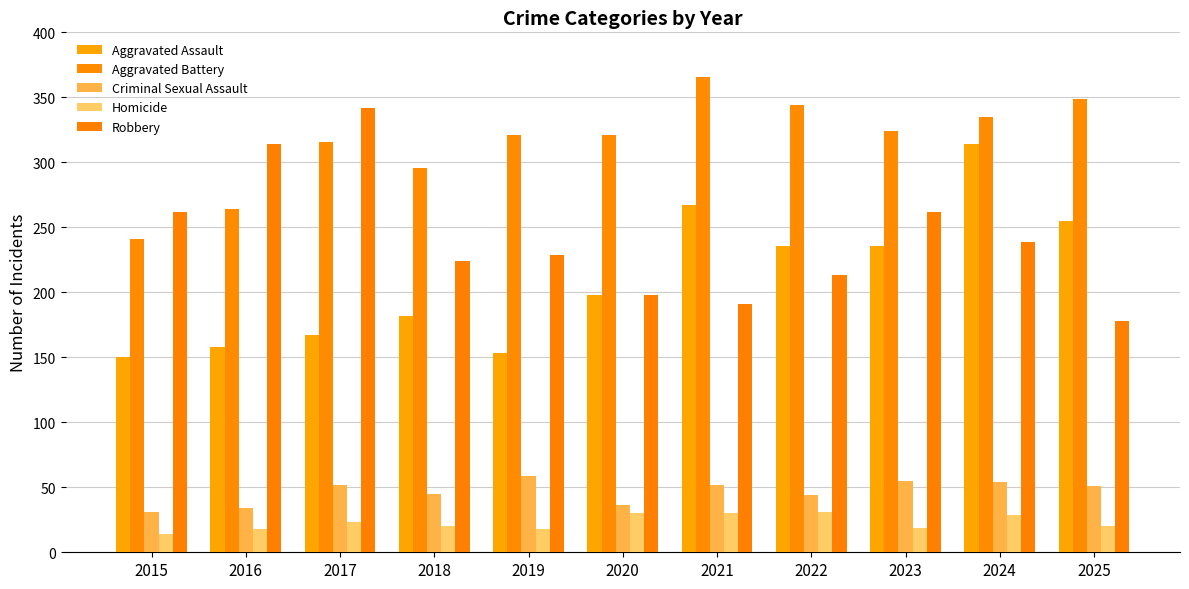

Which category has the lowest value across all series?

2015